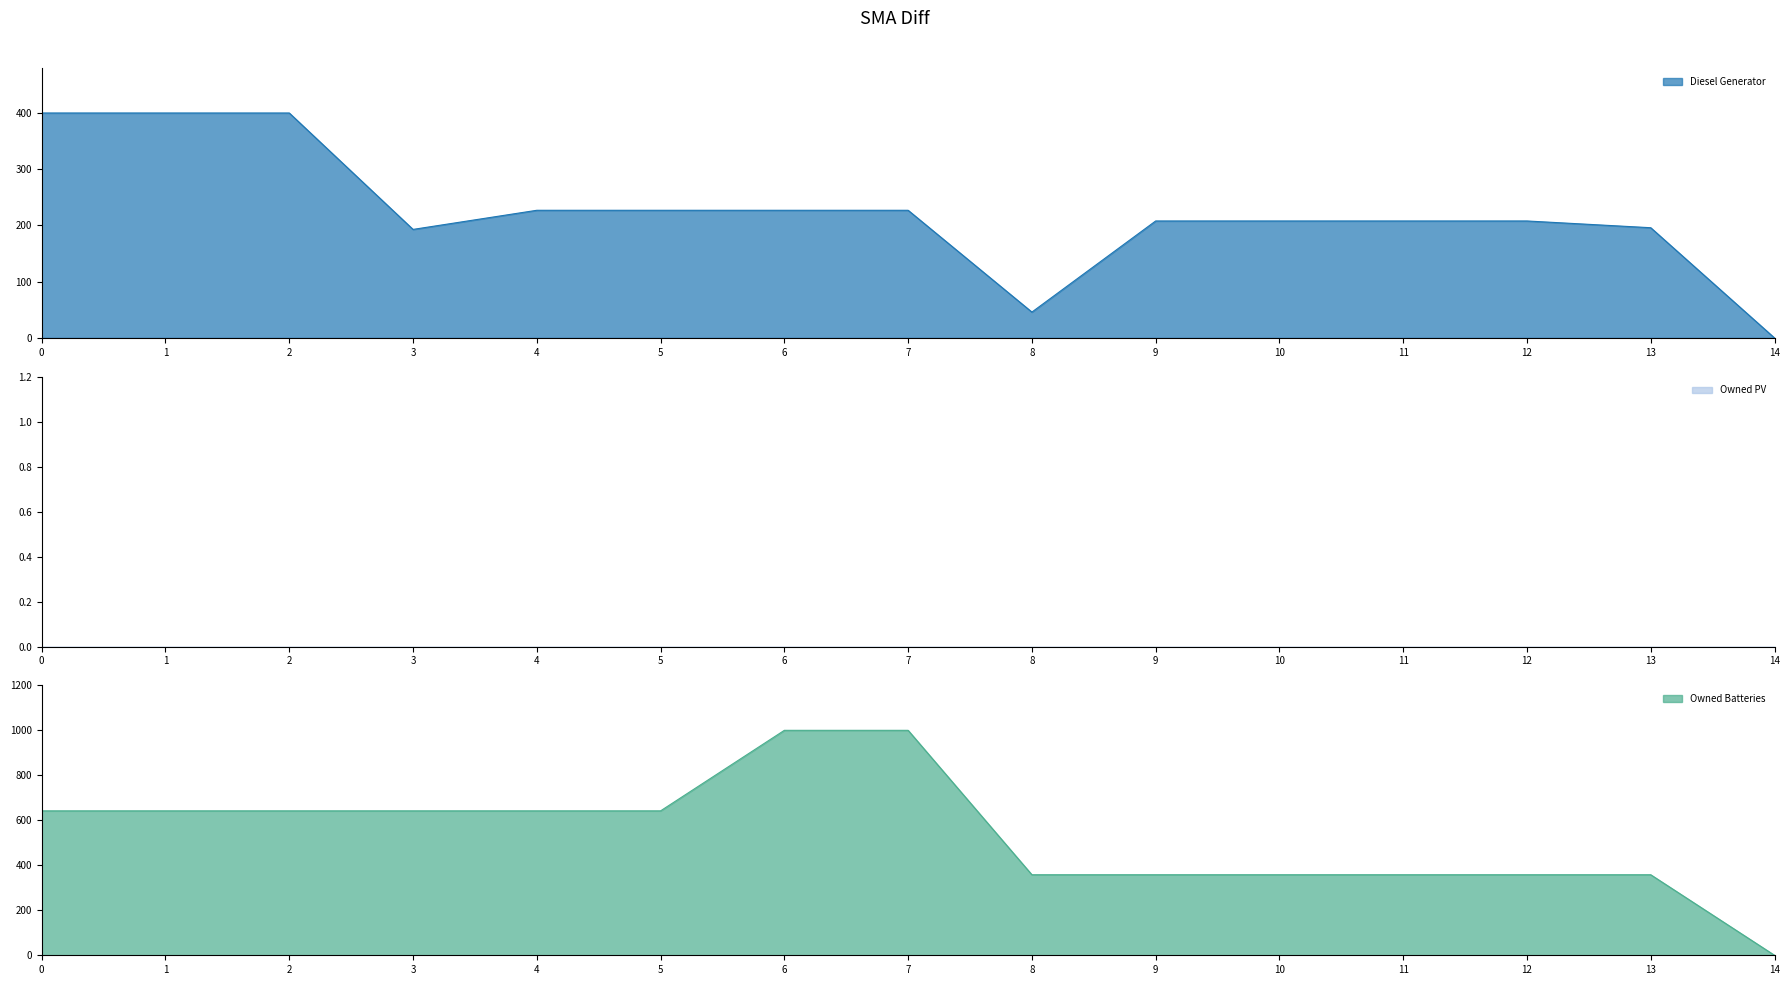

What is the value of the Owned Batteries point at the 4th from the left?

642